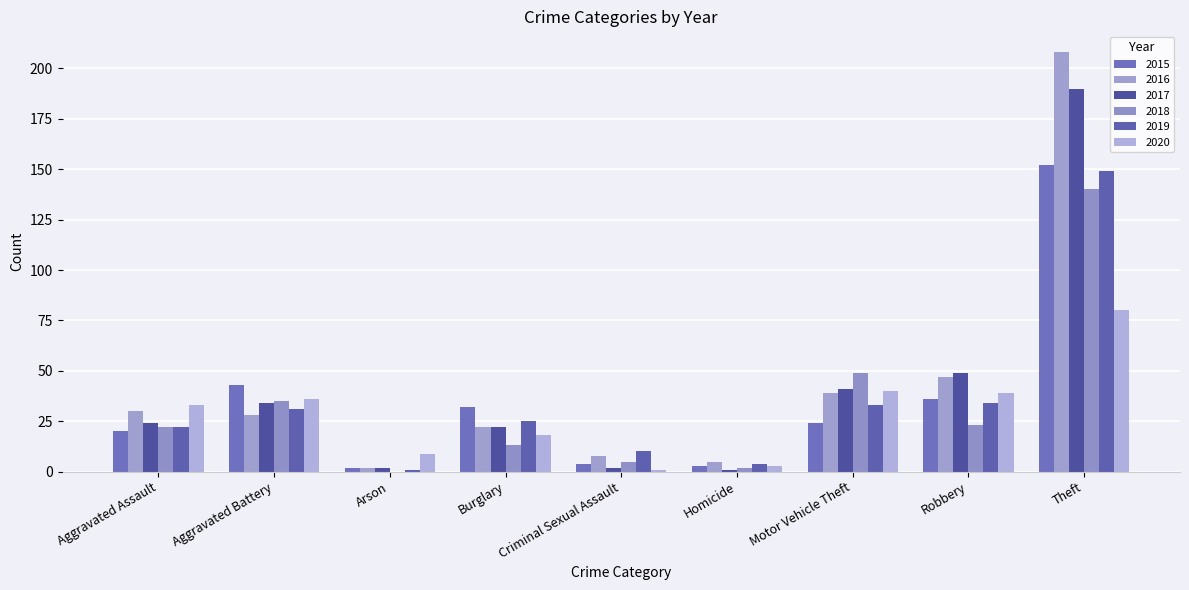

At how many categories does at least one series exceed 84?

1